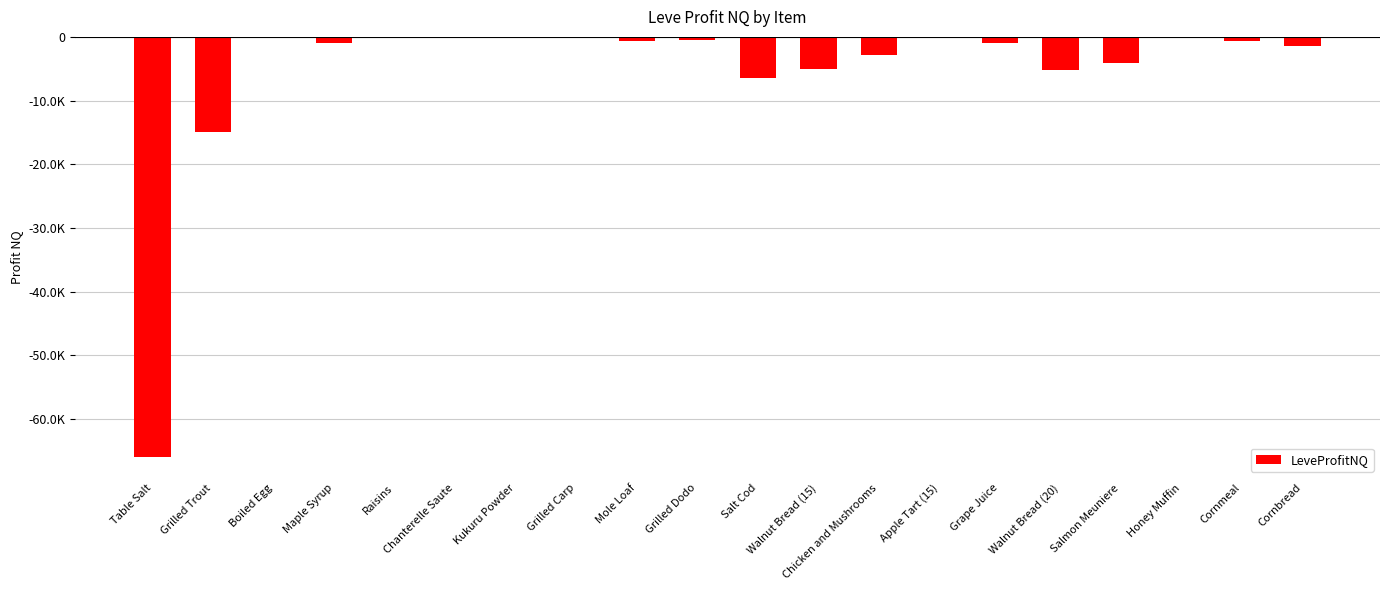

What is the label of the 10th bar from the right?

Salt Cod